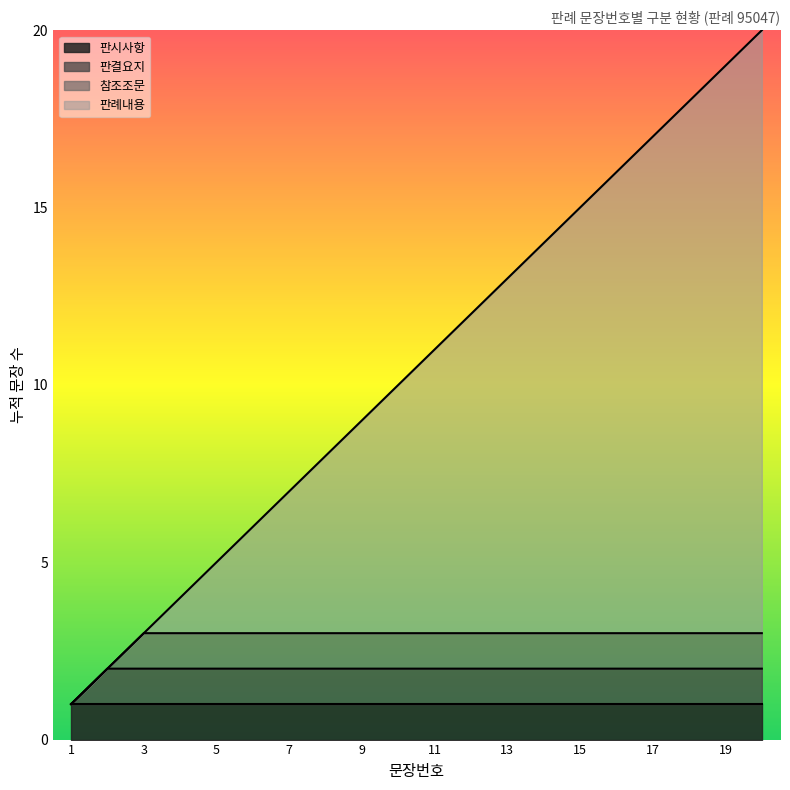

What is the maximum value shown in the chart?

20